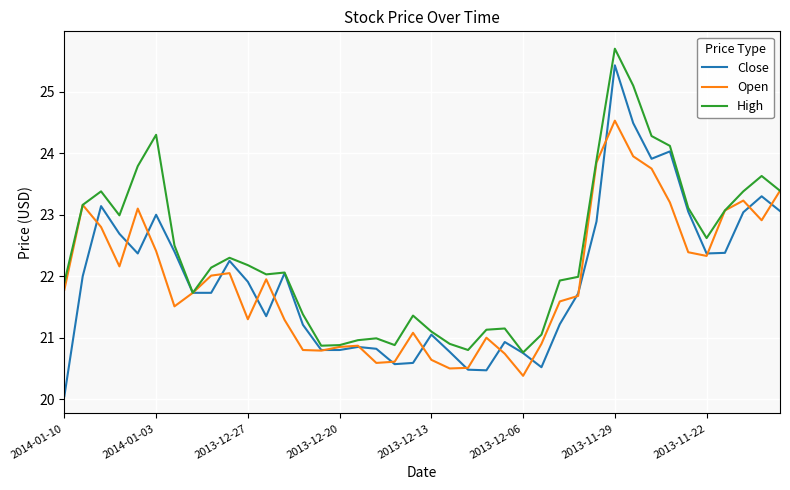

At how many categories does at least one series exceed 20?

40